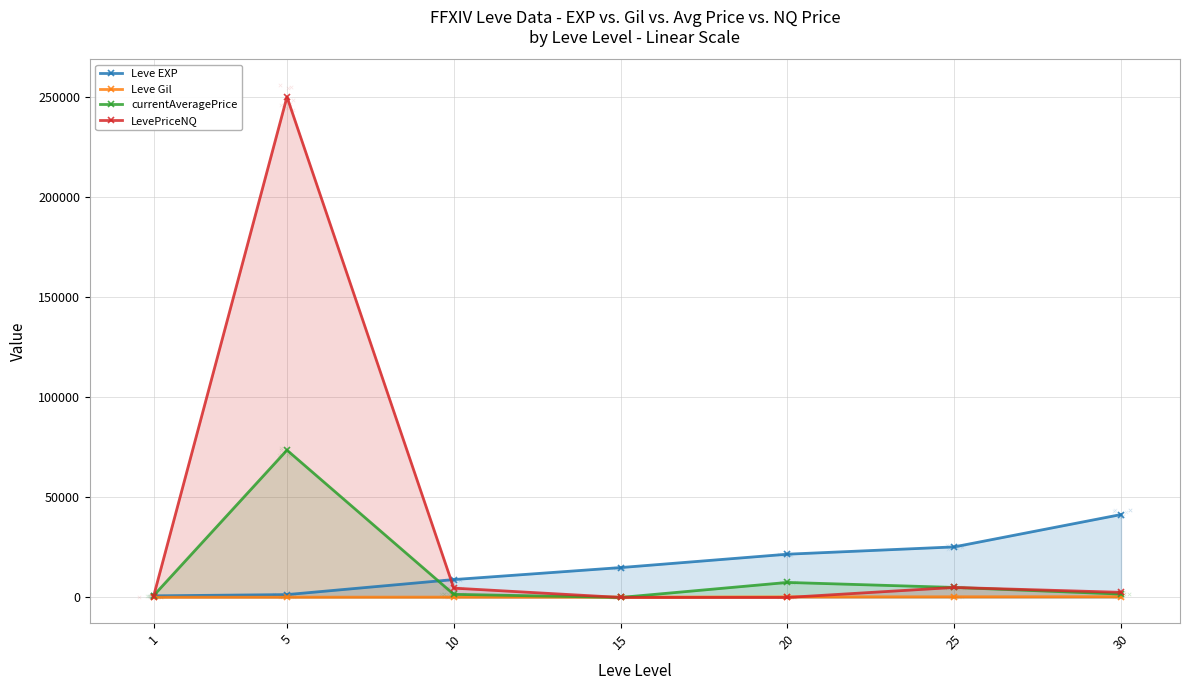

What is the total value across all series at 1?

2236.7